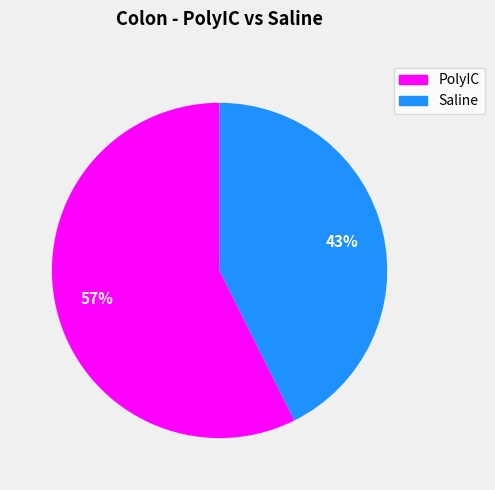

Between PolyIC and Saline, which is larger?

PolyIC